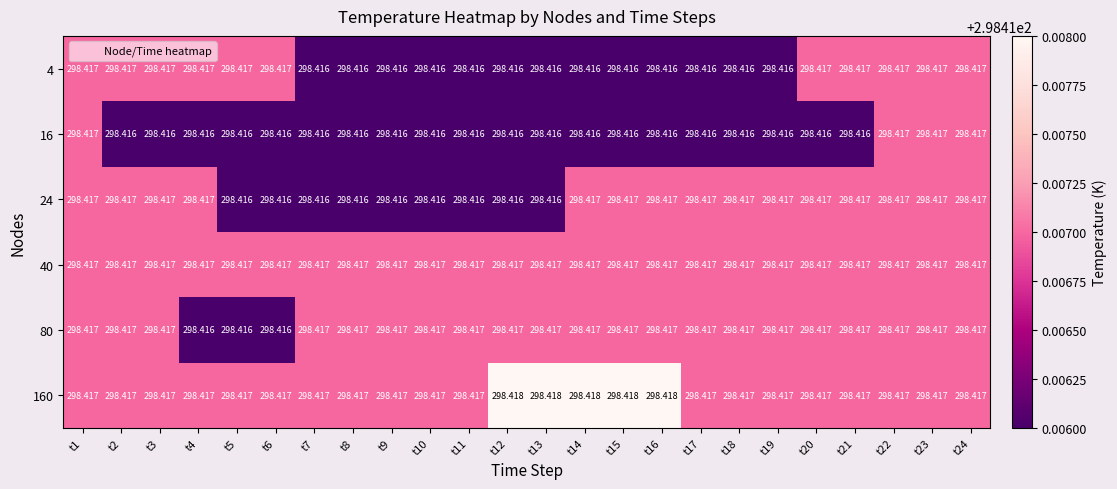

At how many categories does at least one series exceed 298?

24